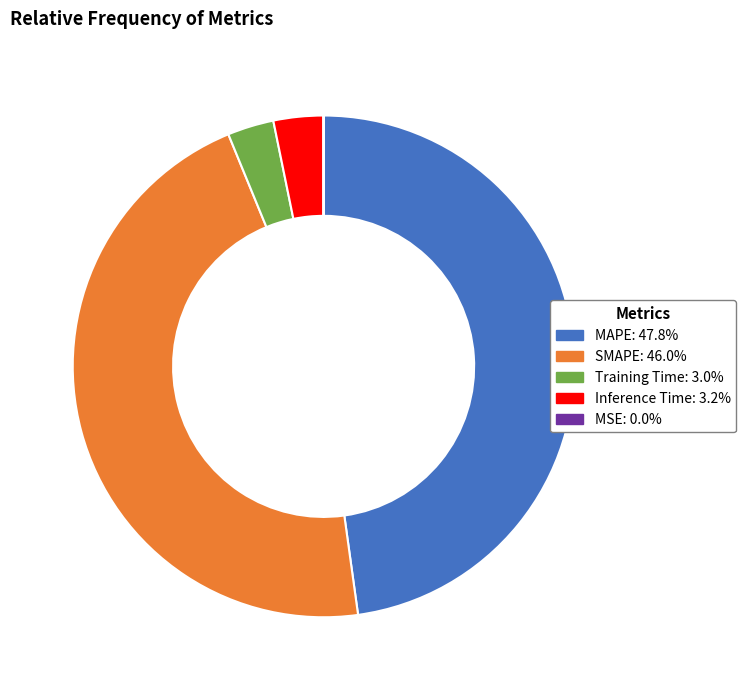

Combined, do Inference Time and SMAPE account for over 50%?

No